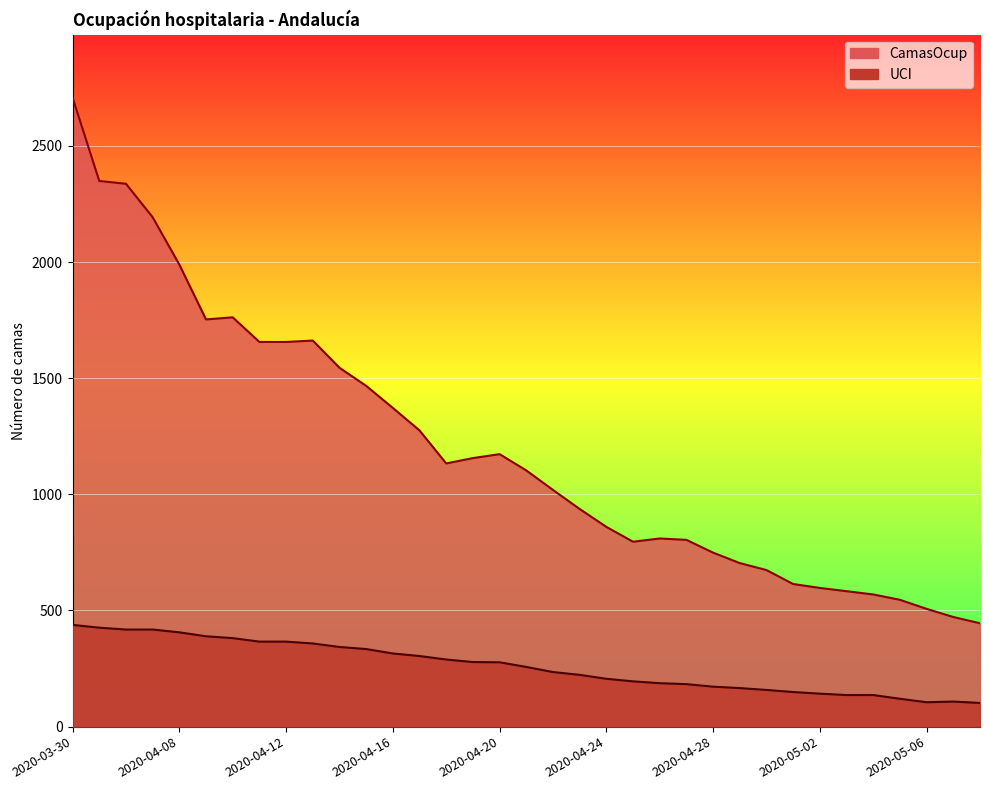

The UCI series shows 497 at 2020-04-11. True or false?

False